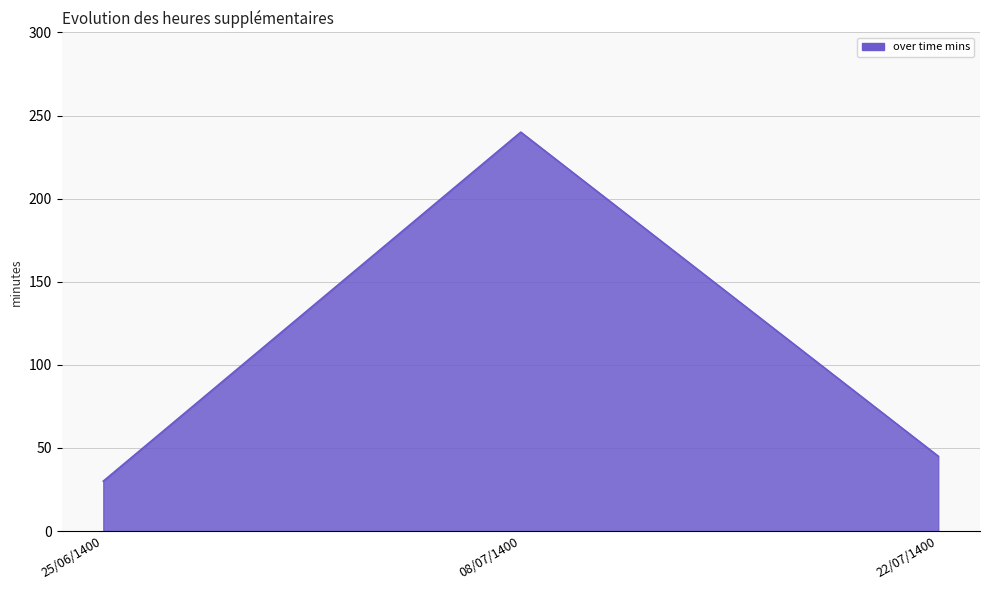

The chart shows a value of 49 at 25/06/1400. True or false?

False